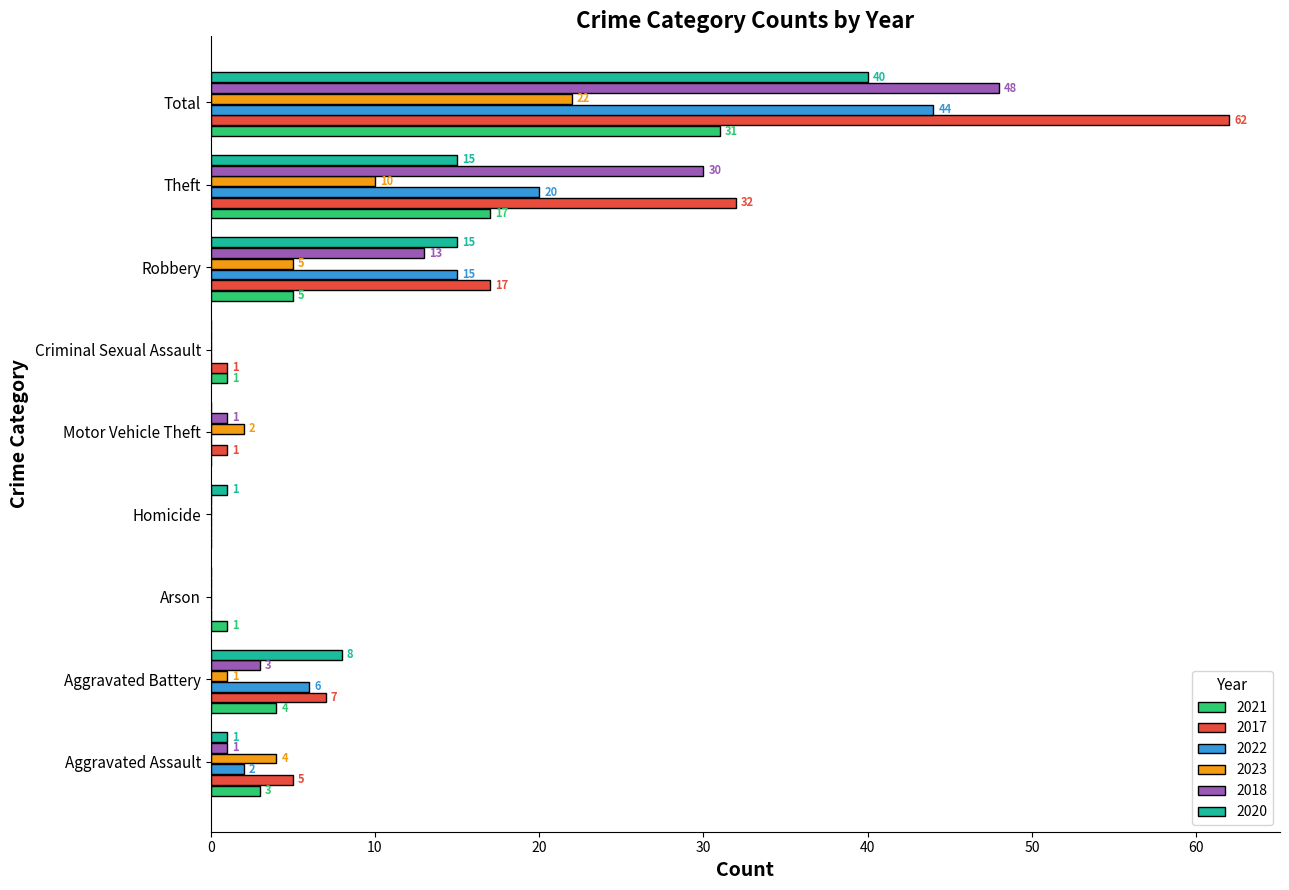

What is the maximum value for 2018?

48